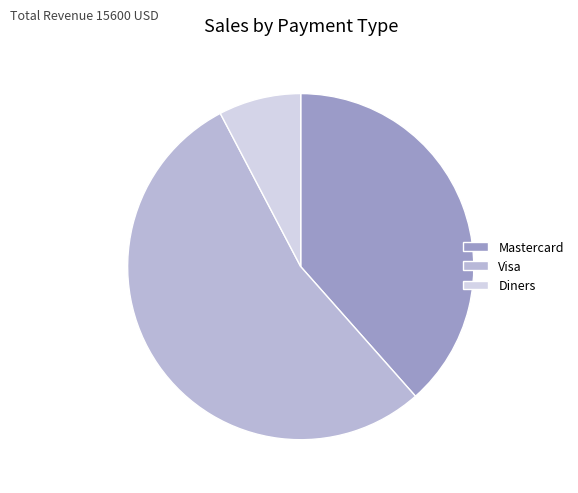

Is it true that Diners is 18% of the pie?

False